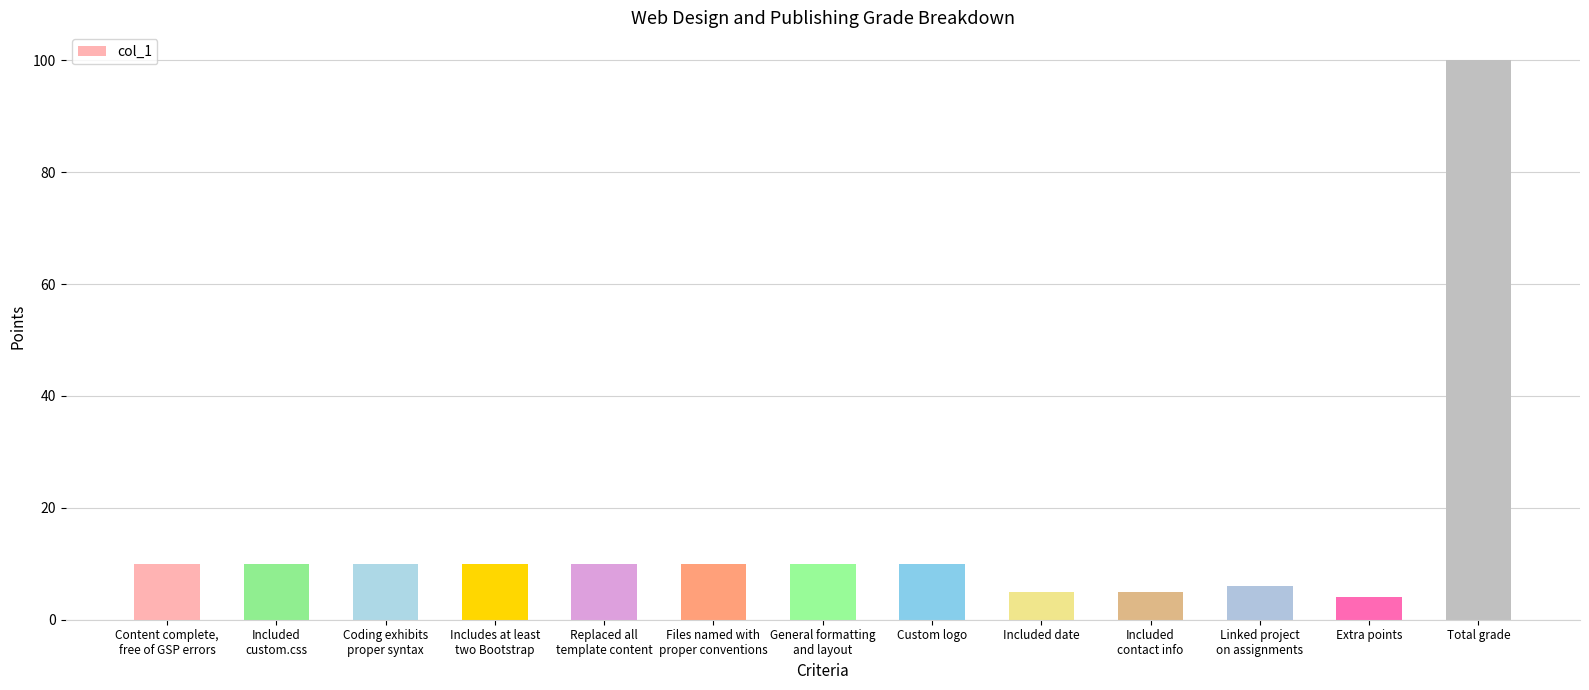

What position from the right is Files named with
proper conventions?

8